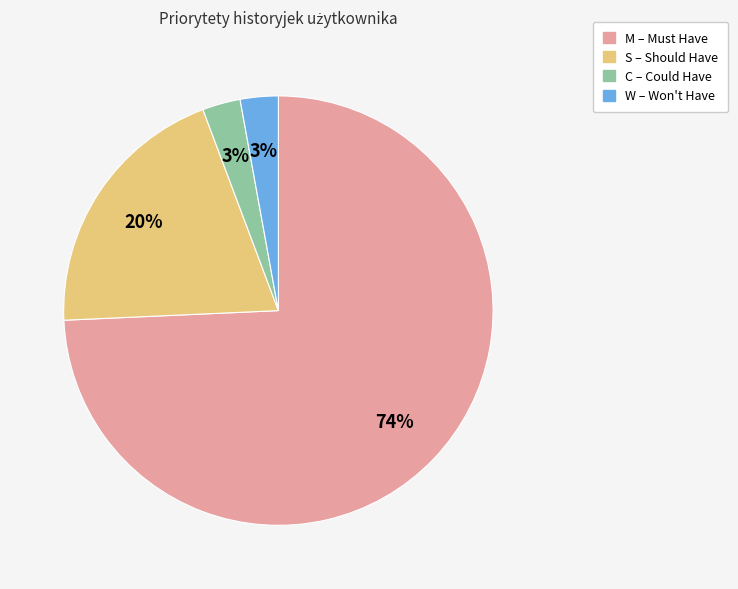

To the nearest percent, what portion does S represent?

20%